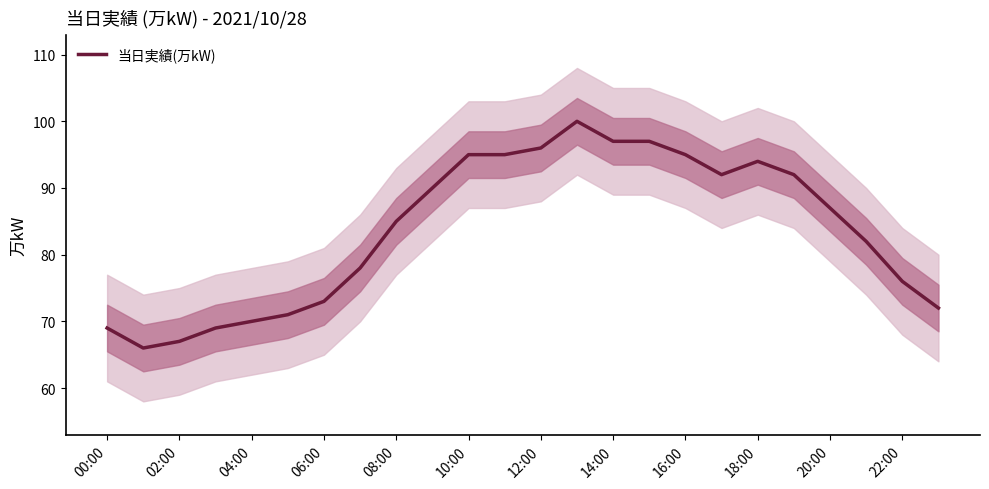

Is this an area chart (filled region under the line)?

No